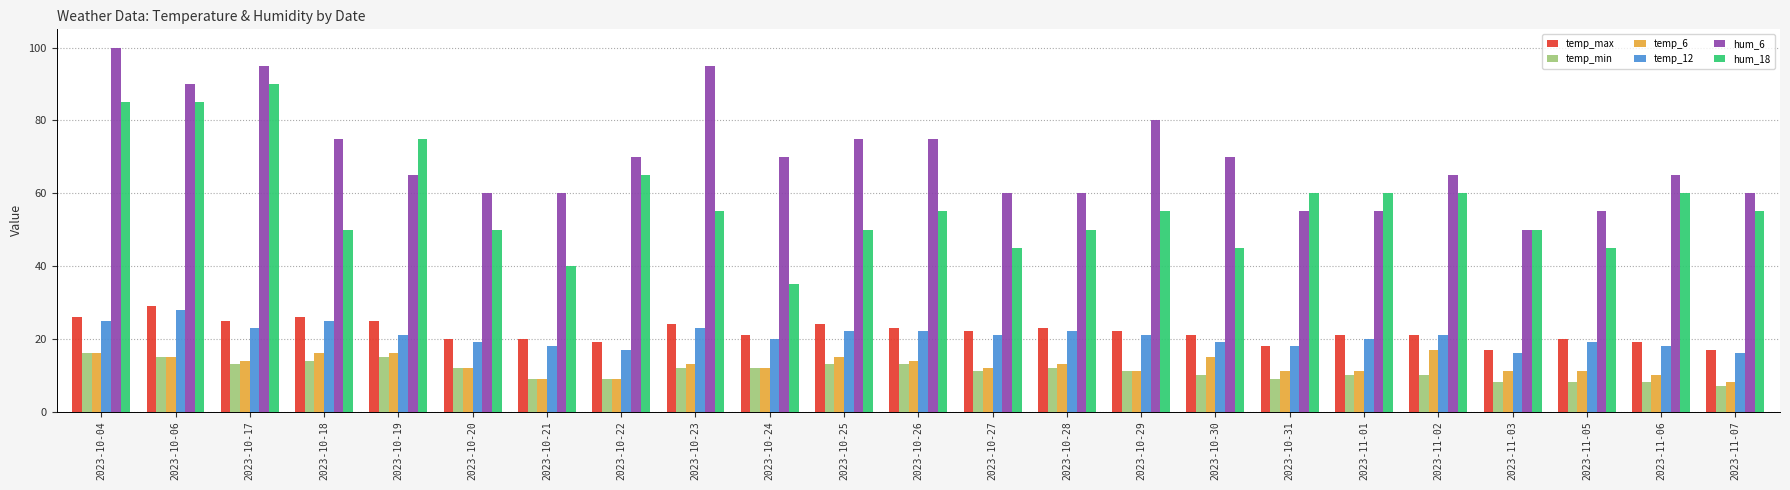

How many categories are shown in the chart?

23